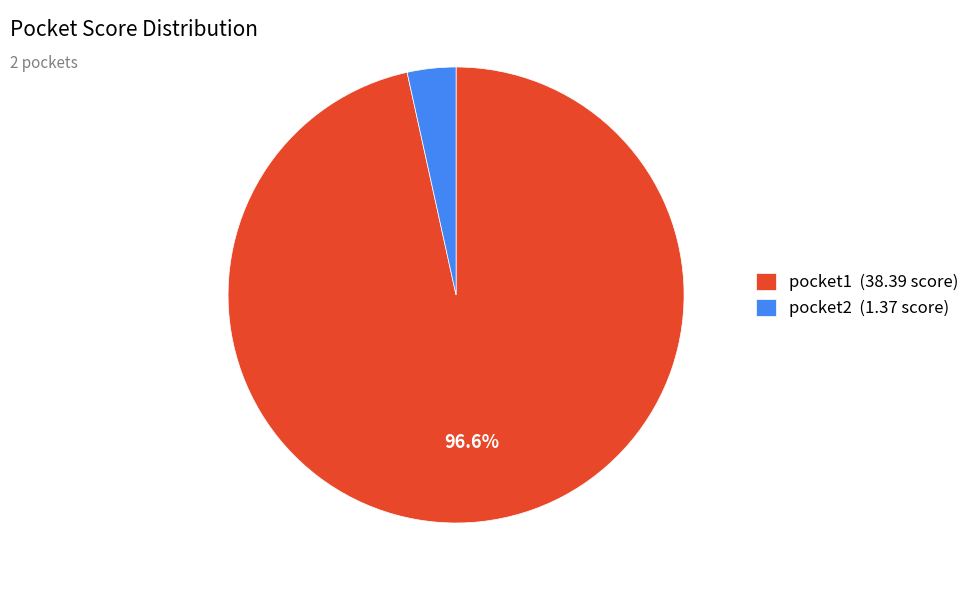

Does pocket2 represent more than half of the total?

No